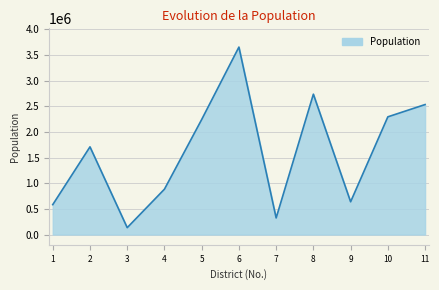

Between 5 and 11, which is larger?

11